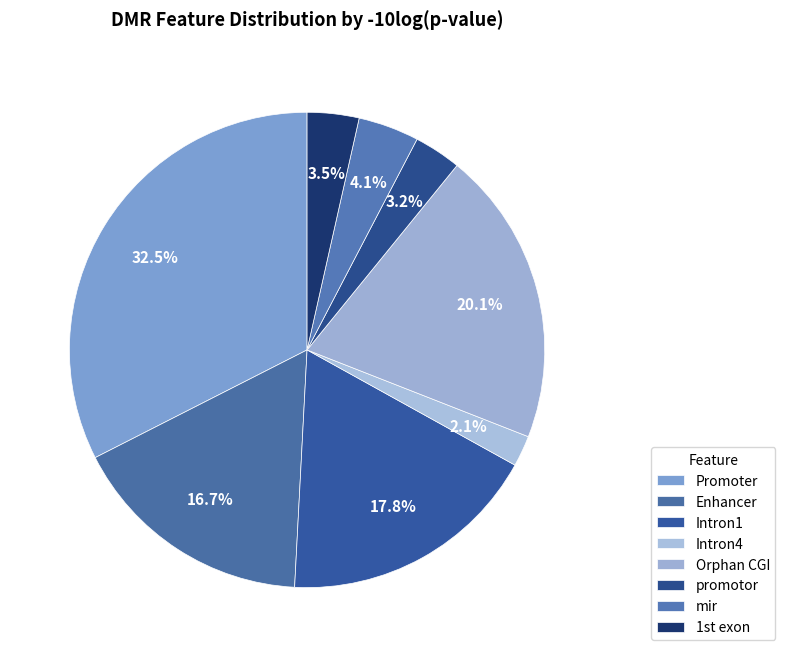

How many slices are in this pie chart?

8